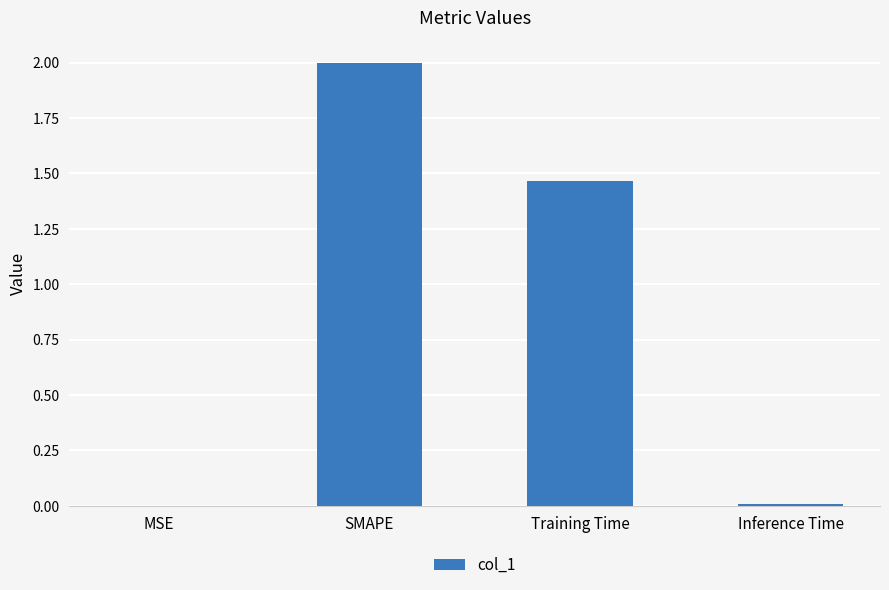

What is the sum of all values?

3.5